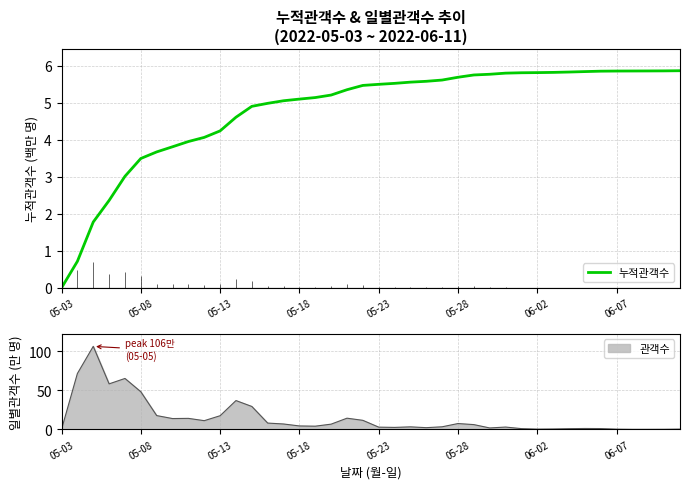

What is the average value?

4.8